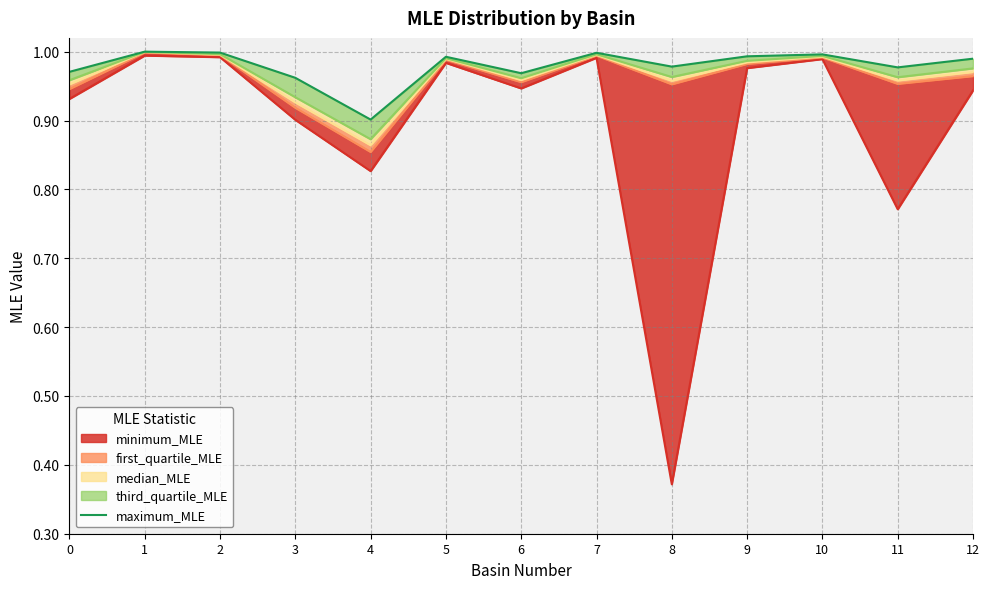

Where is the data nearest to the value 0?

4